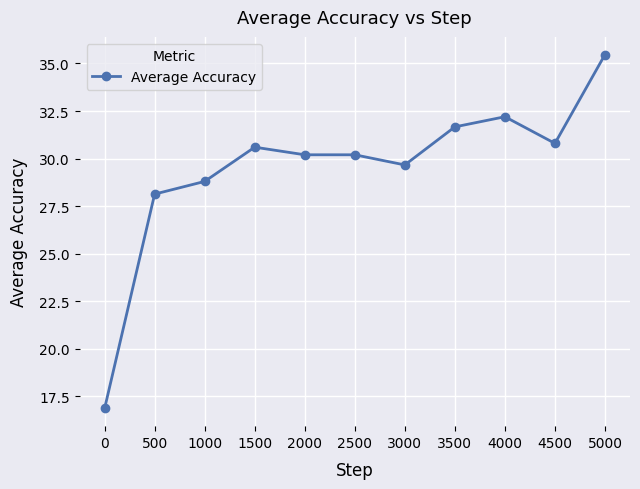

True or false: the data shows 28.1 at 500.

True